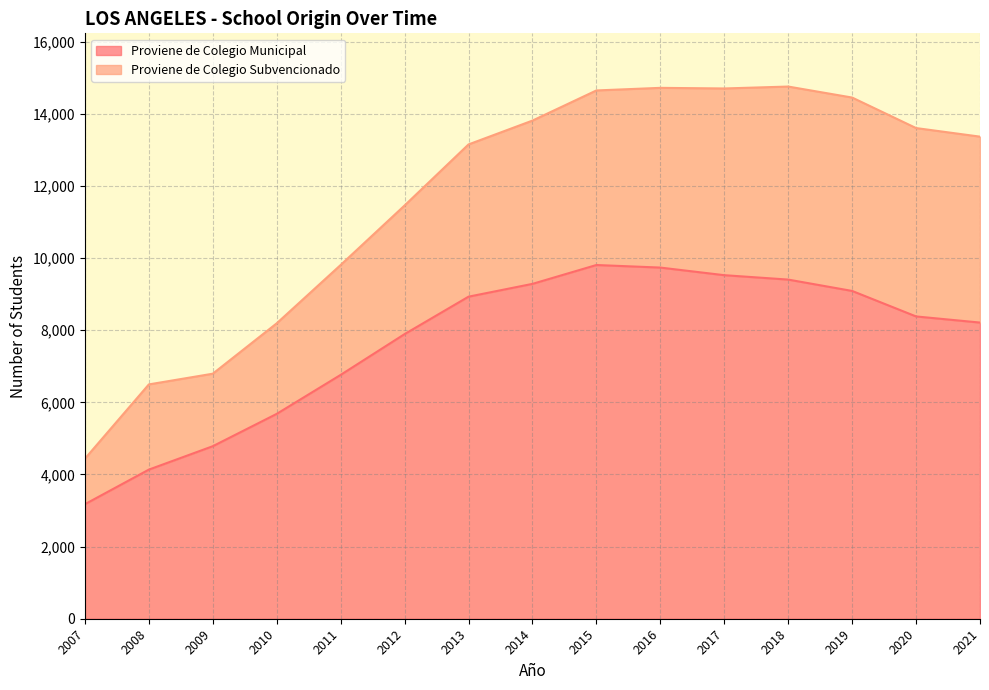

How many points are higher than both their immediate neighbors (excluding endpoints)?

1